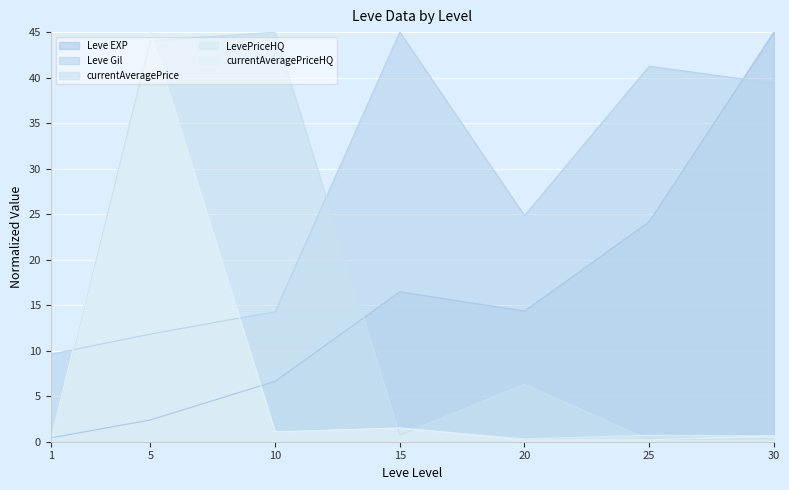

Where is the first local minimum for LevePriceHQ?

10